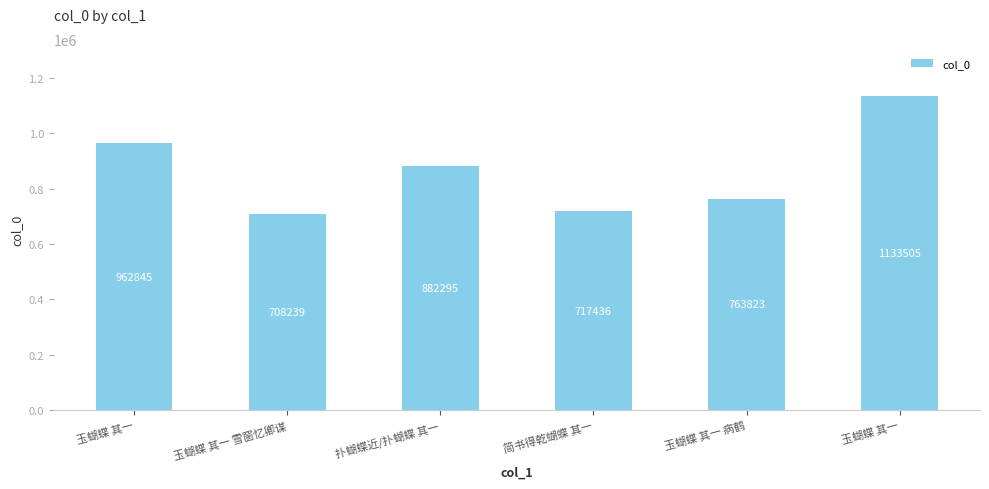

What is the smallest value displayed?

708239